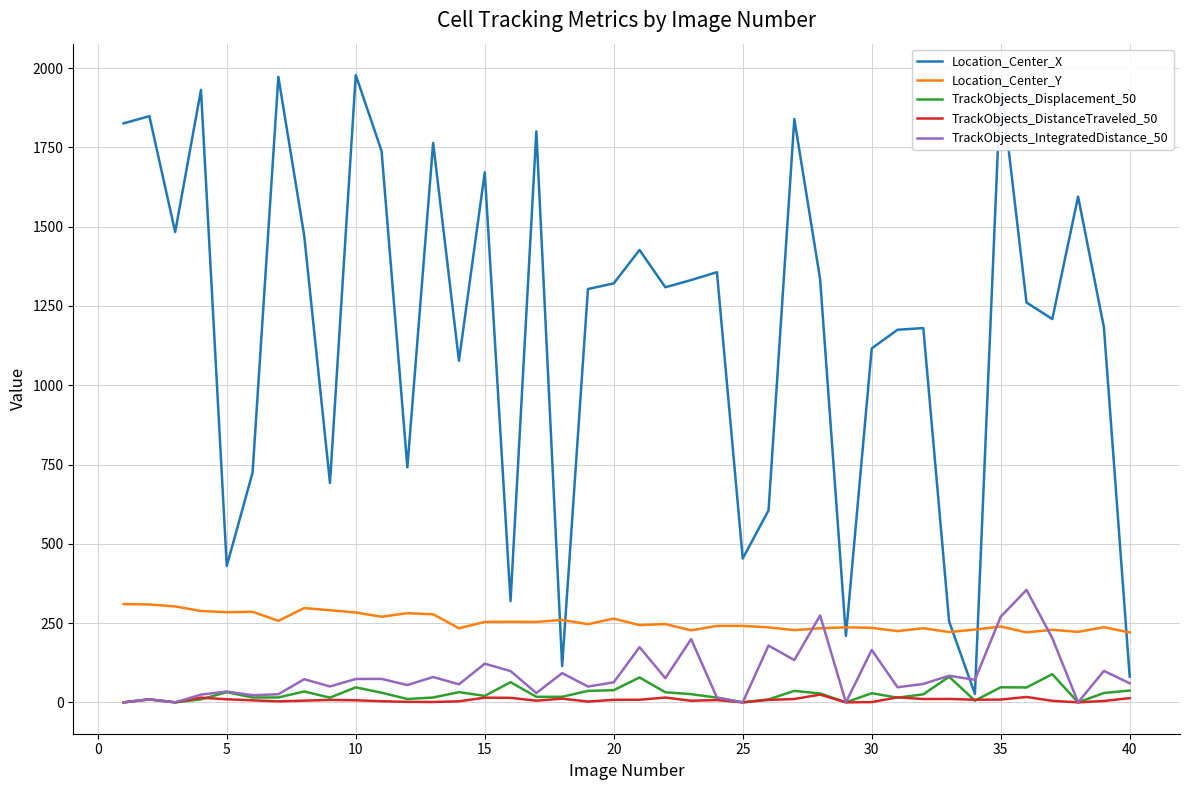

Which series has the largest range (max minus min)?

Location_Center_X